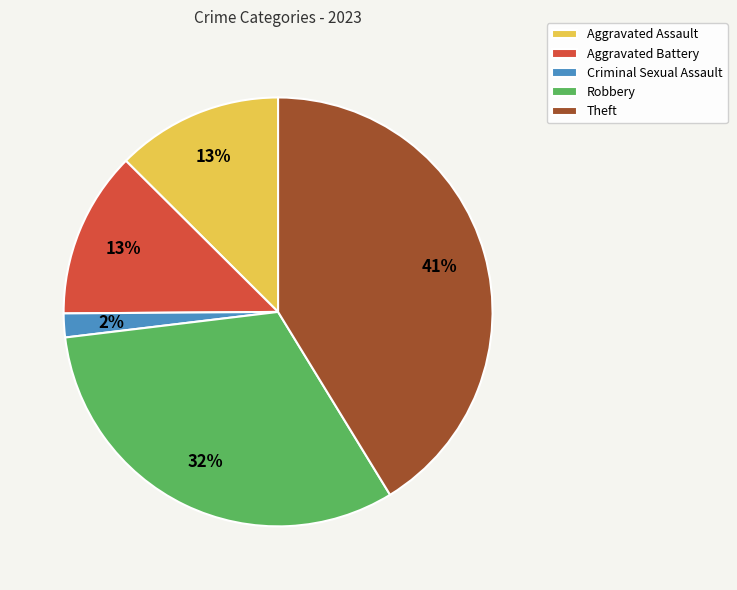

To the nearest percent, what portion does Aggravated Assault represent?

13%